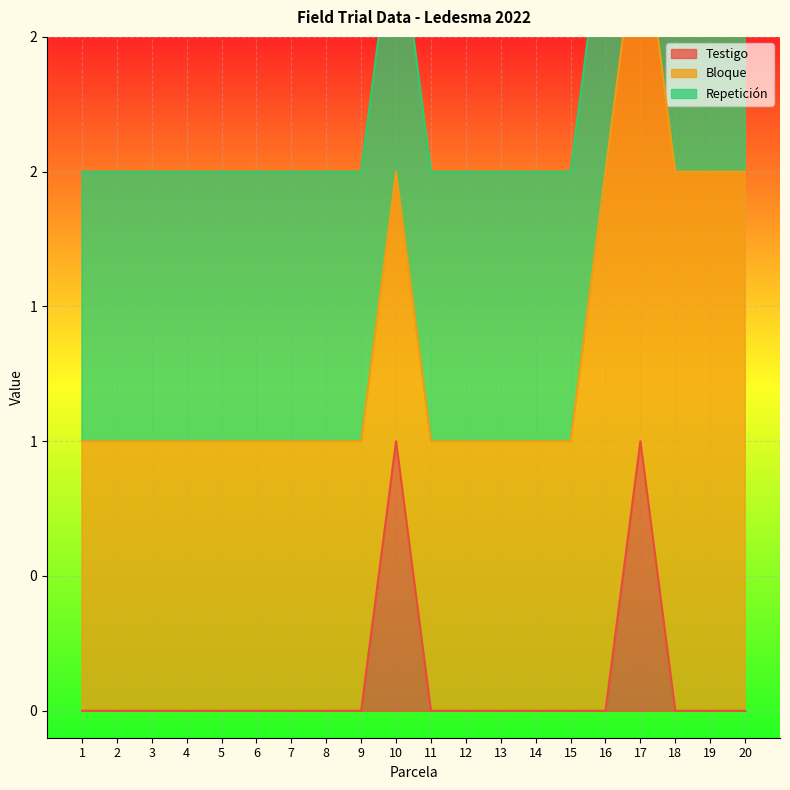

What are all the series names shown in the legend?

Testigo, Bloque, Repetición